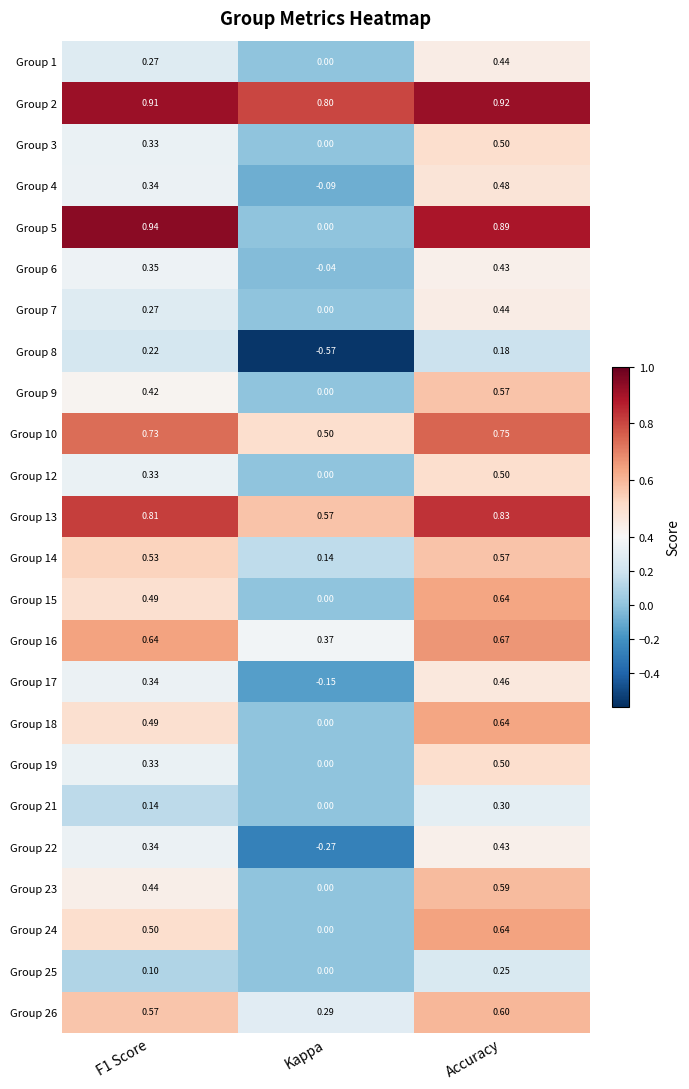

Which category has the lowest value in the Group 23 series?

Kappa